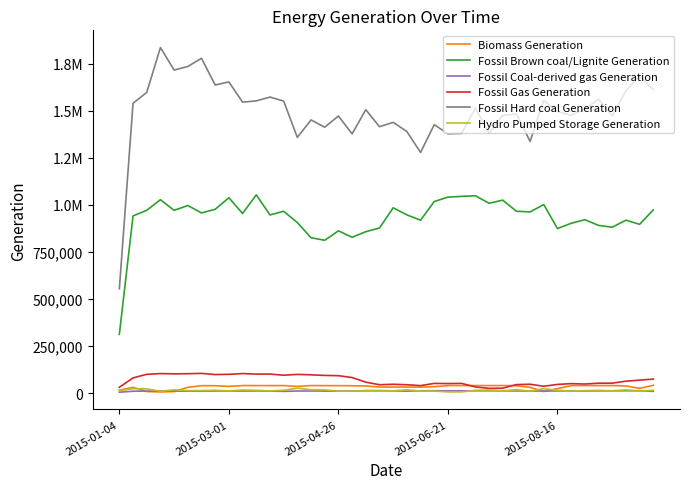

What are all the series names shown in the legend?

Biomass Generation, Fossil Brown coal/Lignite Generation, Fossil Coal-derived gas Generation, Fossil Gas Generation, Fossil Hard coal Generation, Hydro Pumped Storage Generation